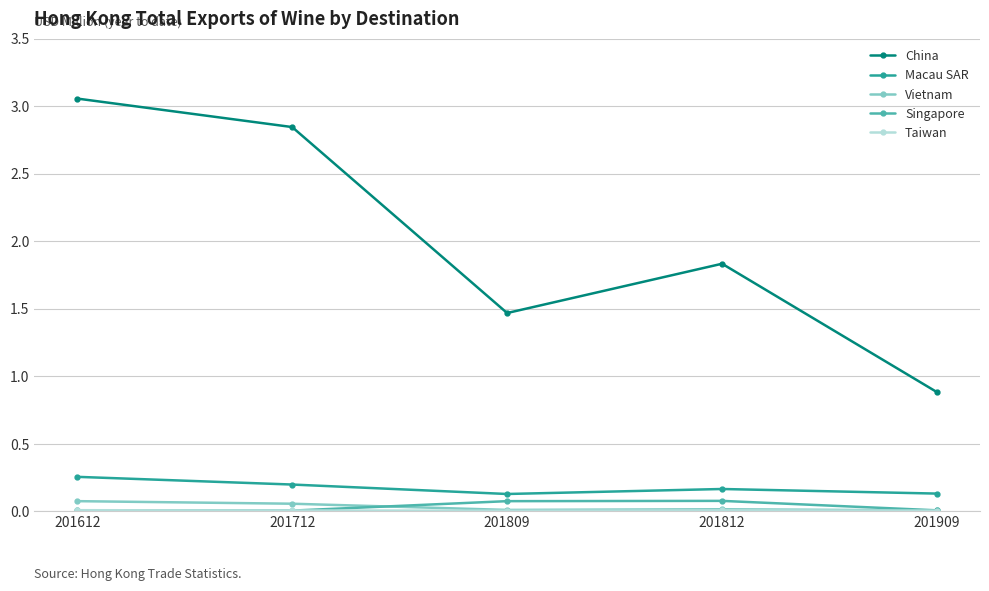

Which series has the largest total across all categories?

China